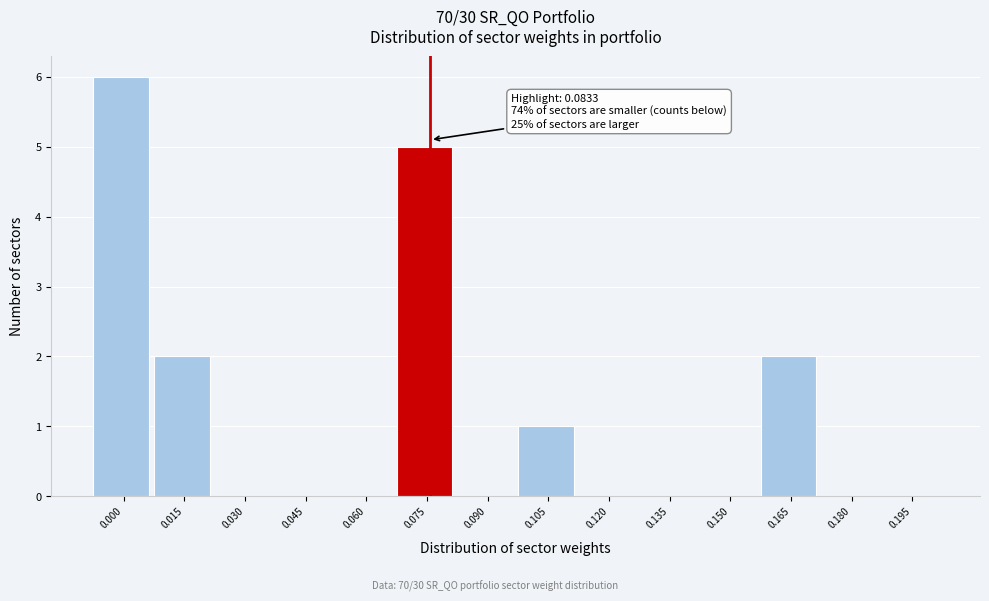

Reading left to right, transcribe all the data shown in this chart.

0.000=6	0.015=2	0.030=0	0.045=0	0.060=0	0.075=5	0.090=0	0.105=1	0.120=0	0.135=0	0.150=0	0.165=2	0.180=0	0.195=0